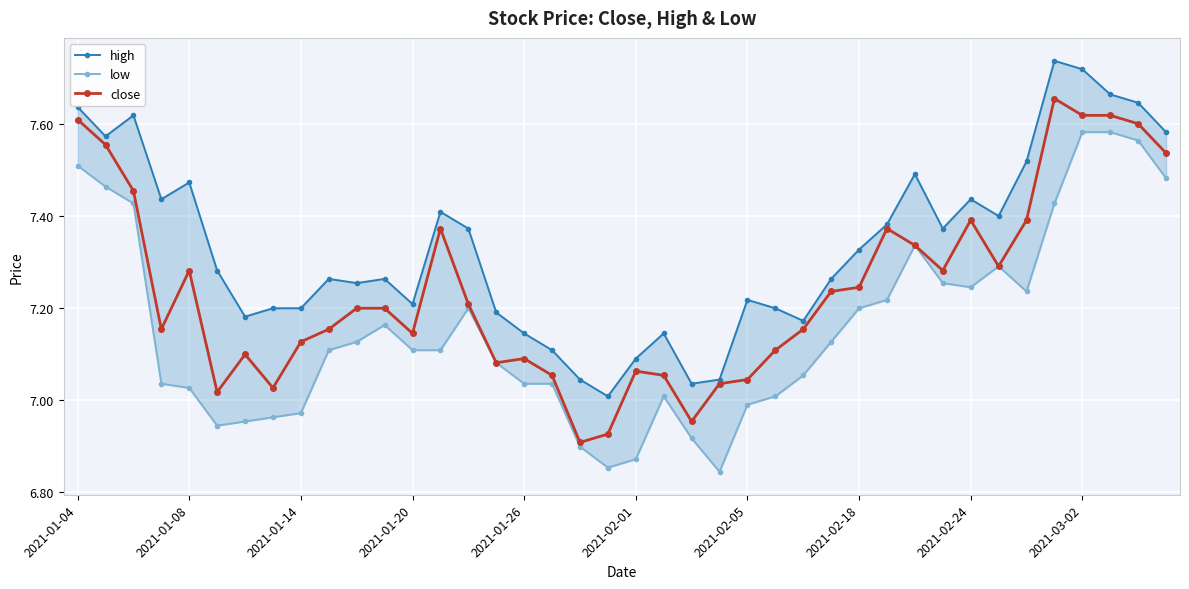

What is the difference between the maximum and minimum values in the high series?

0.7